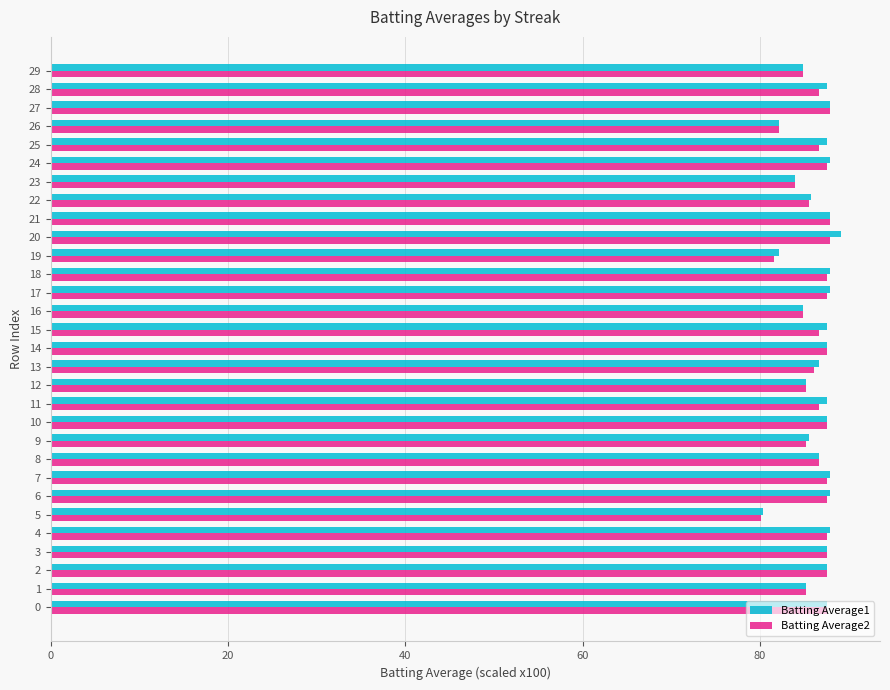

What is the total value across all series at 11?

174.3